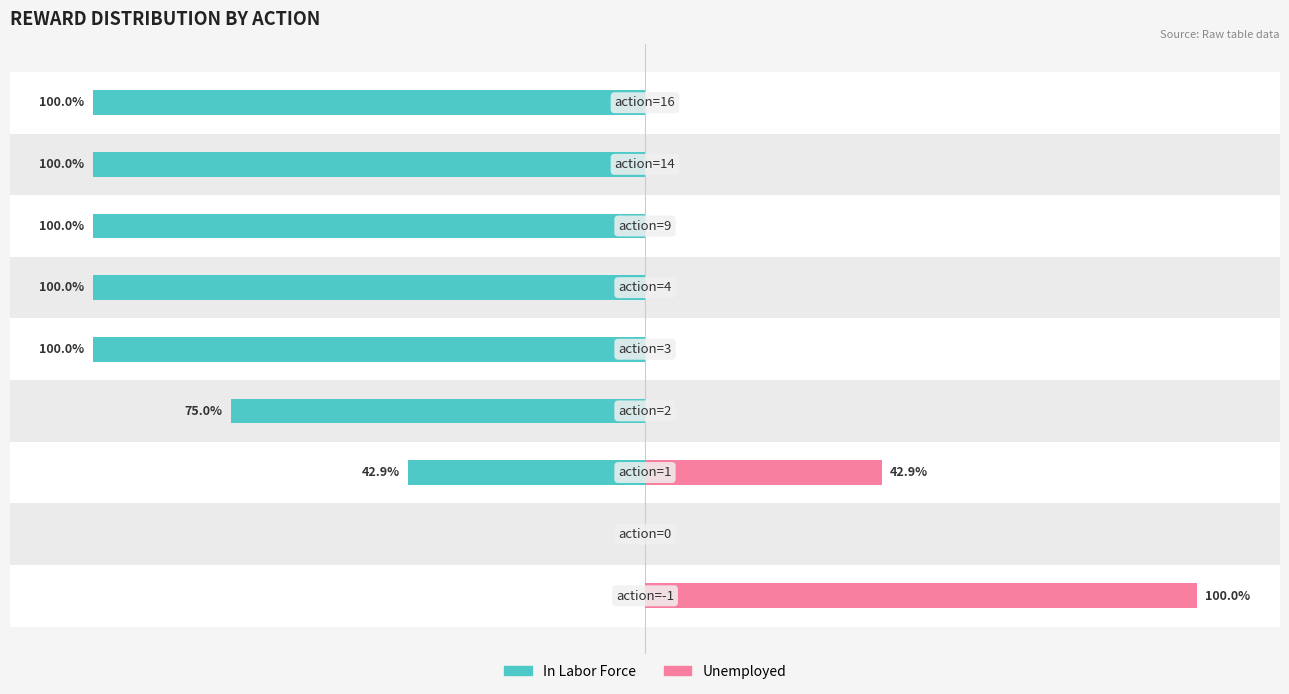

How many bars are there in total?

18